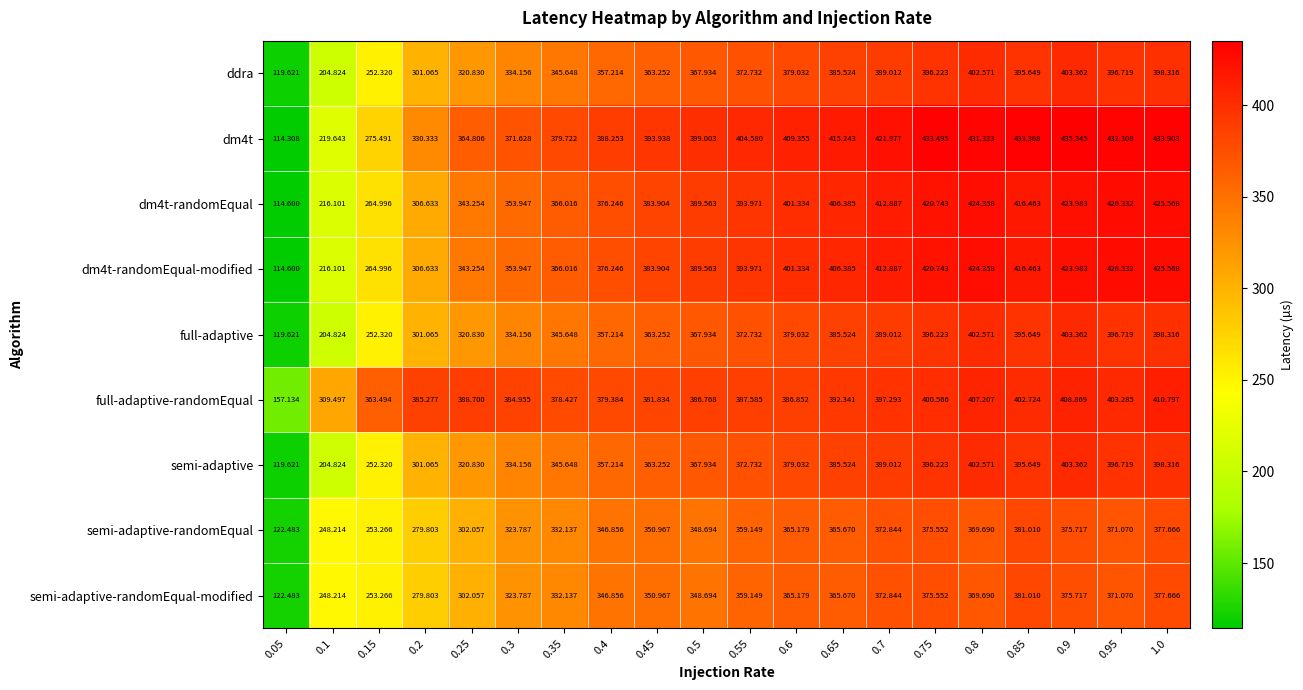

Is the value of semi-adaptive-randomEqual at 0.85 greater than the value of dm4t-randomEqual at 0.65?

No